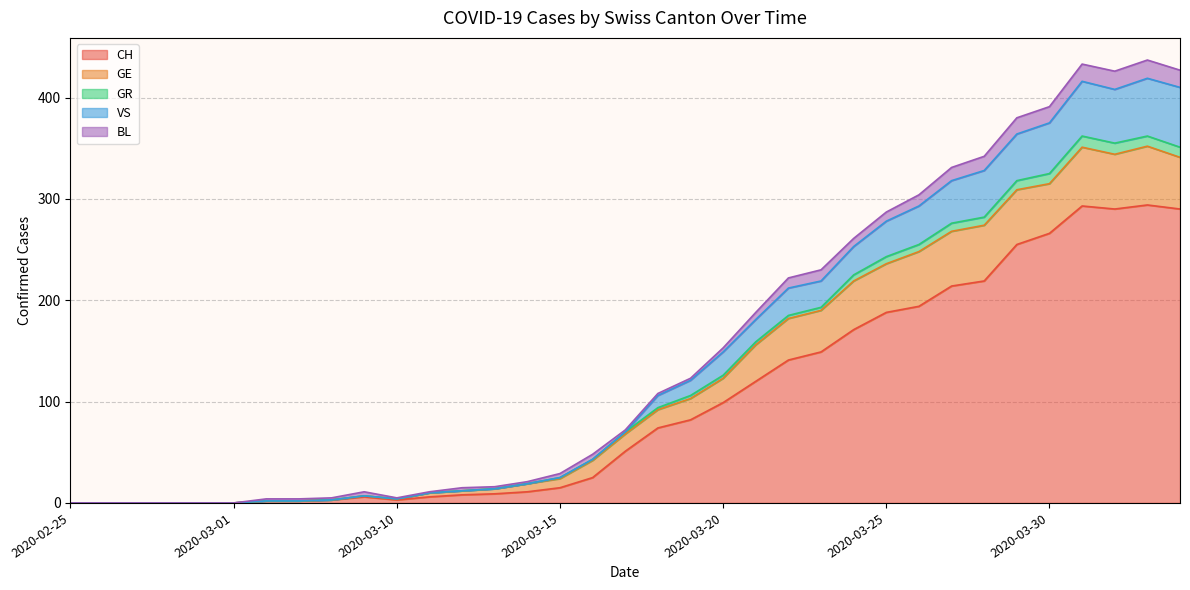

The CH series shows 15 at 2020-03-15. True or false?

True